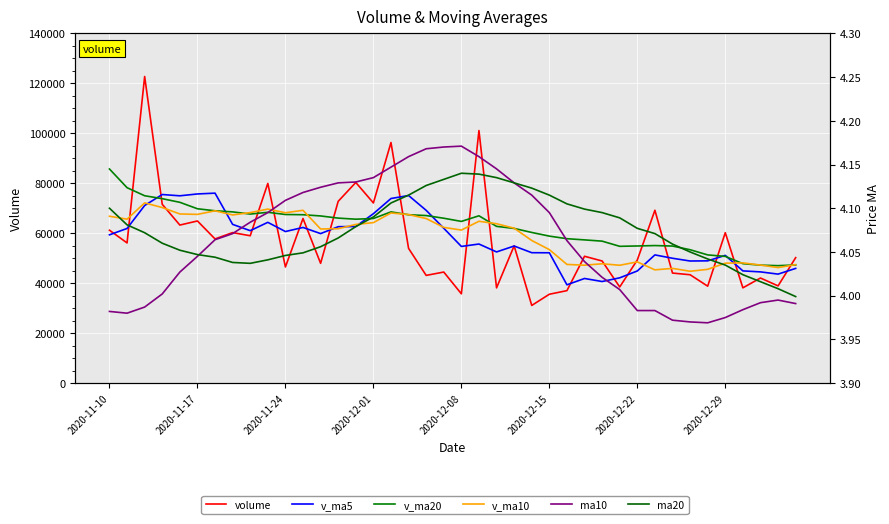

True or false: v_ma5 has a value of 76335.8 at 34.

False